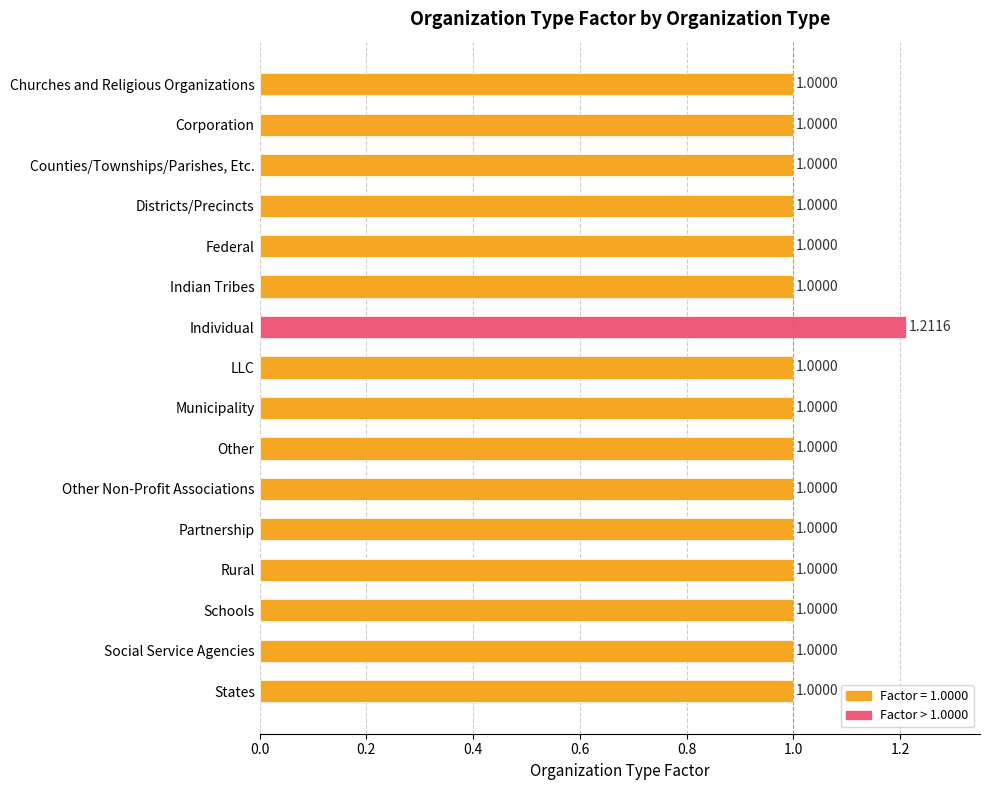

What is the sum of the values at Municipality and Schools?

2.0